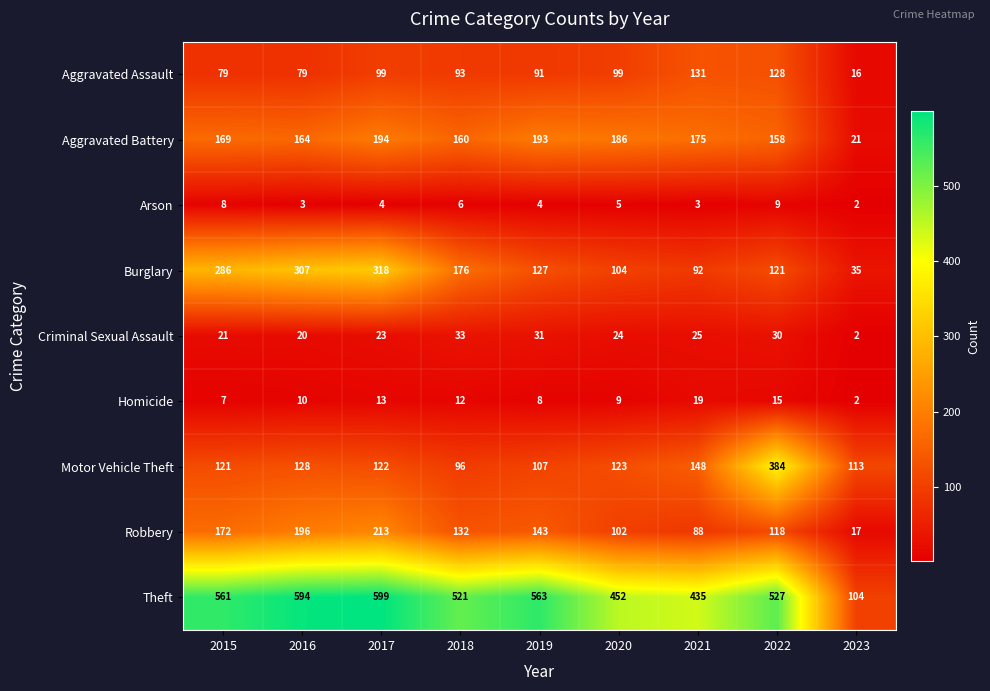

How many series are shown in this chart?

9